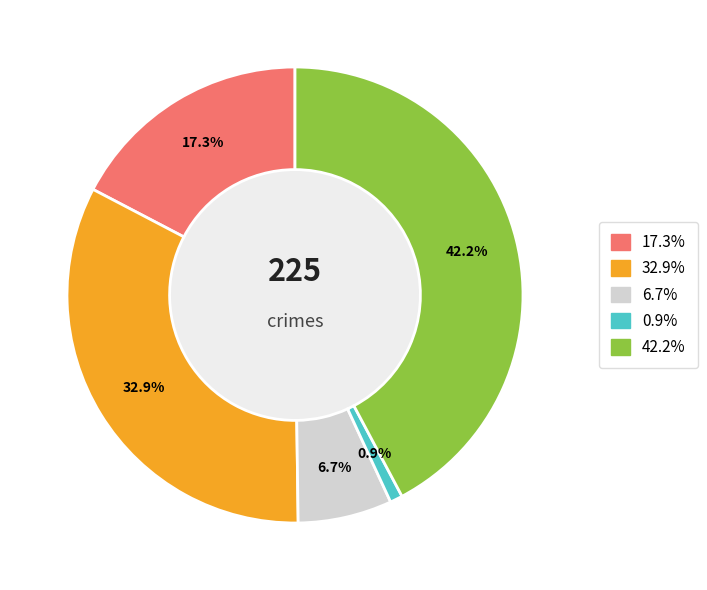

Is there any slice that represents more than half of the pie?

No